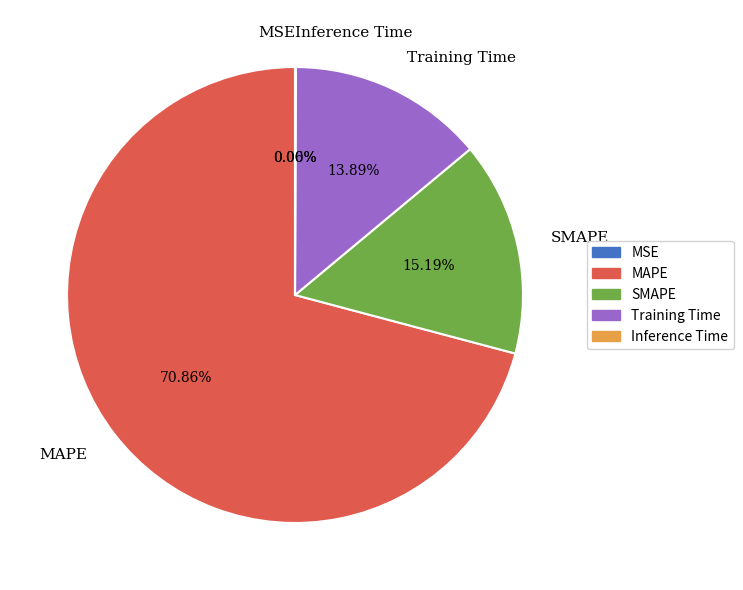

The Training Time slice represents 26% of the pie. True or false?

False